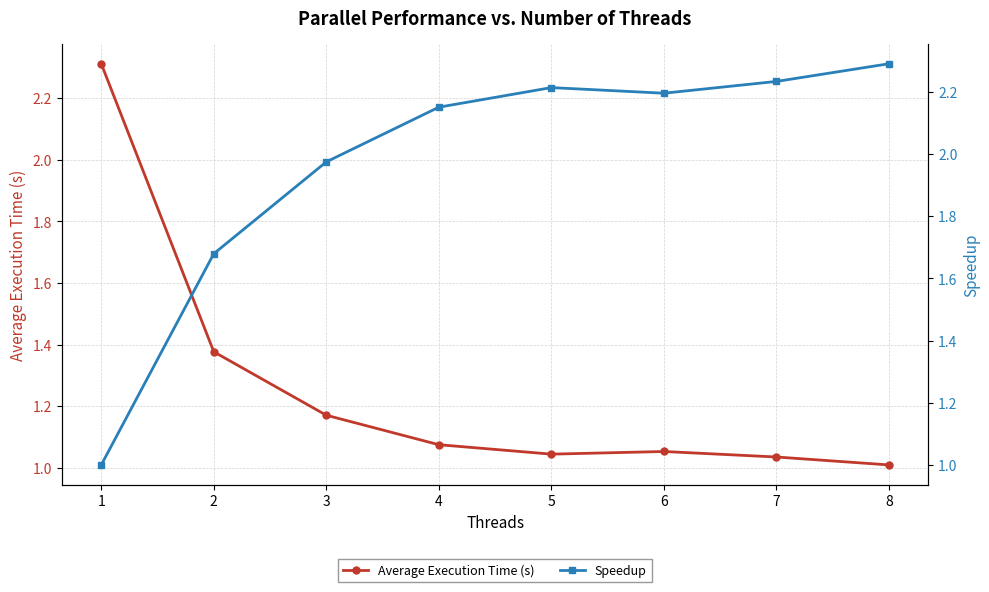

Which series ends up on top after the final intersection of Speedup and Average Execution Time (s)?

Speedup